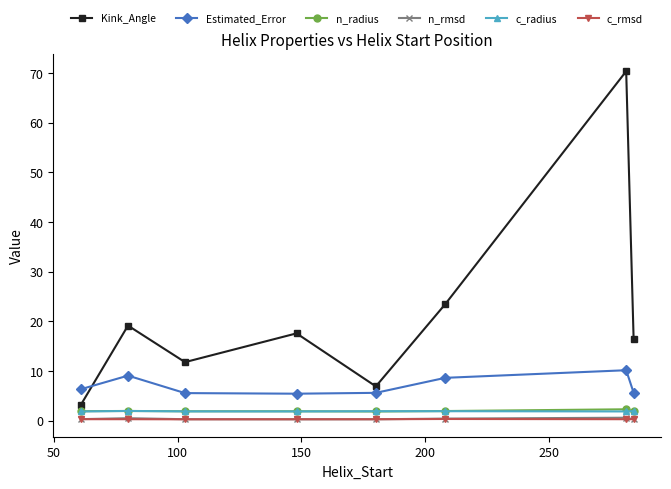

Which series has the largest total across all categories?

Kink_Angle